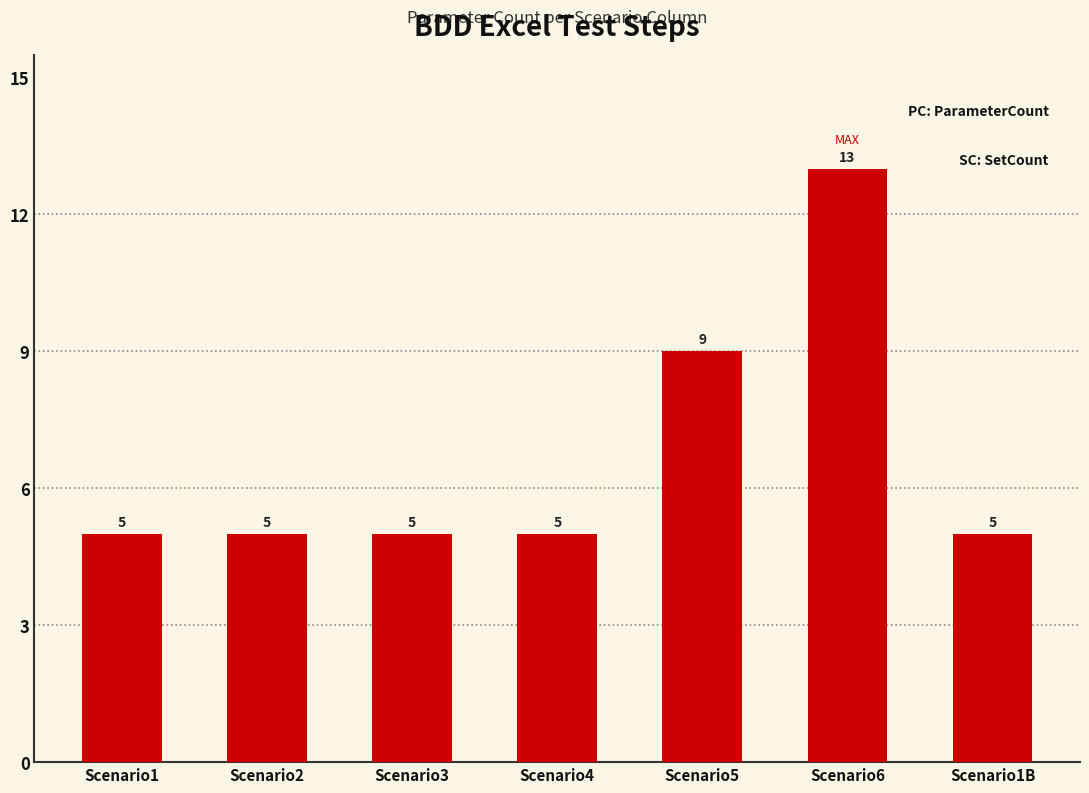

Count the number of values greater than 5.

2